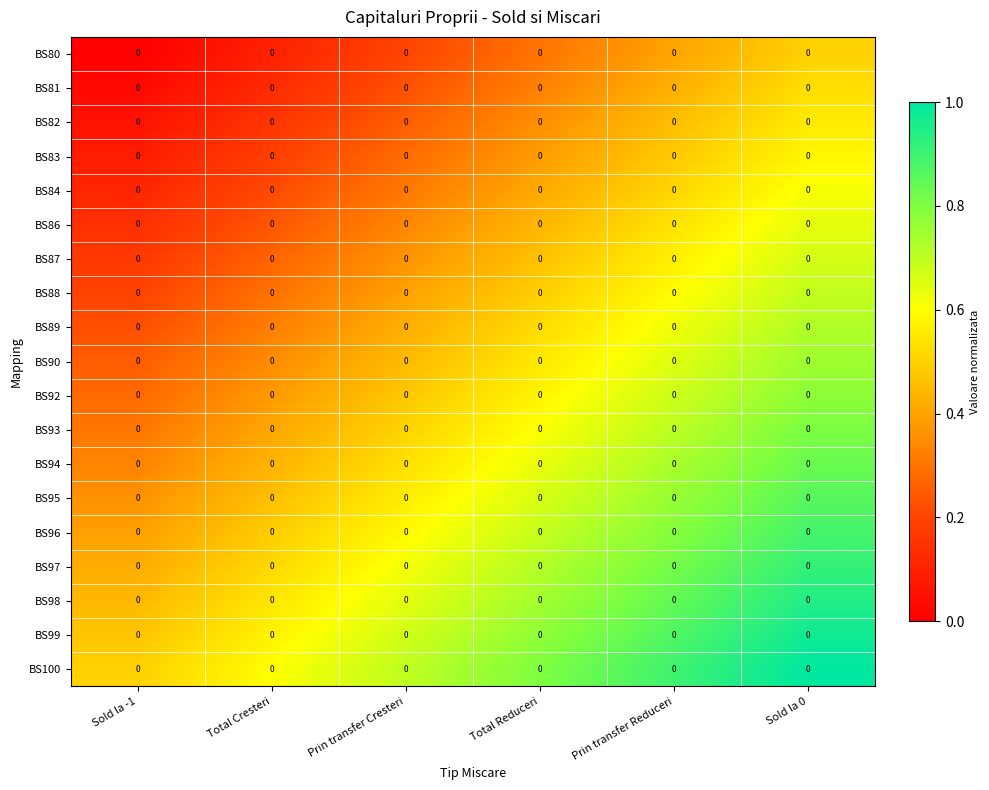

At Total Cresteri, list the series in order from smallest to largest.

BS80, BS81, BS82, BS83, BS84, BS86, BS87, BS88, BS89, BS90, BS92, BS93, BS94, BS95, BS96, BS97, BS98, BS99, BS100